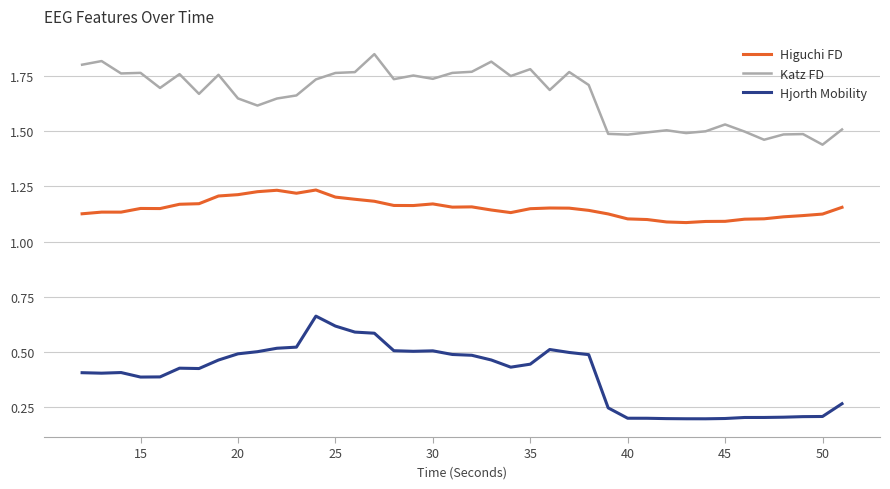

Which series has the largest range (max minus min)?

Hjorth Mobility